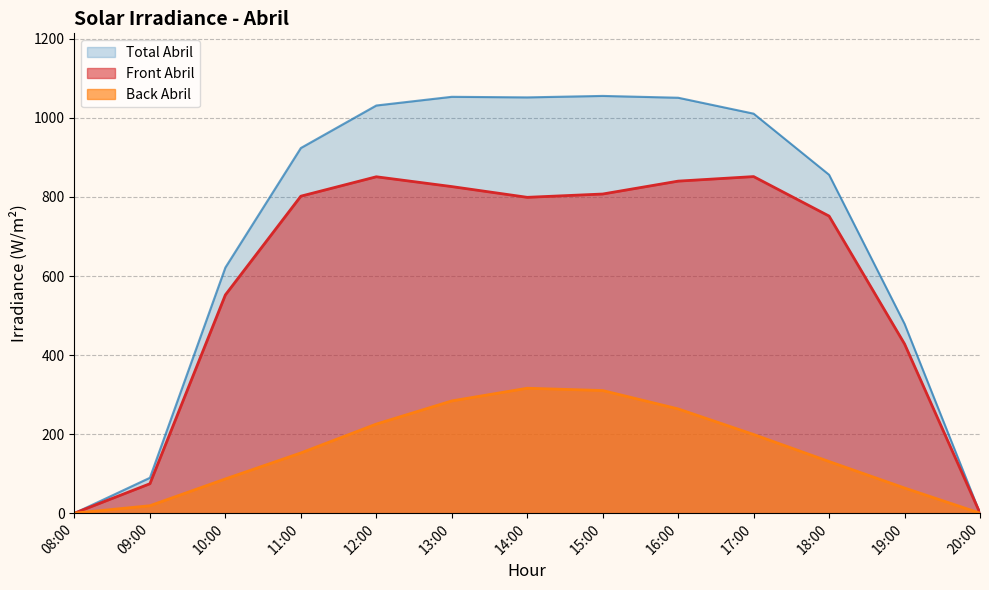

How many lines are shown in the chart?

3